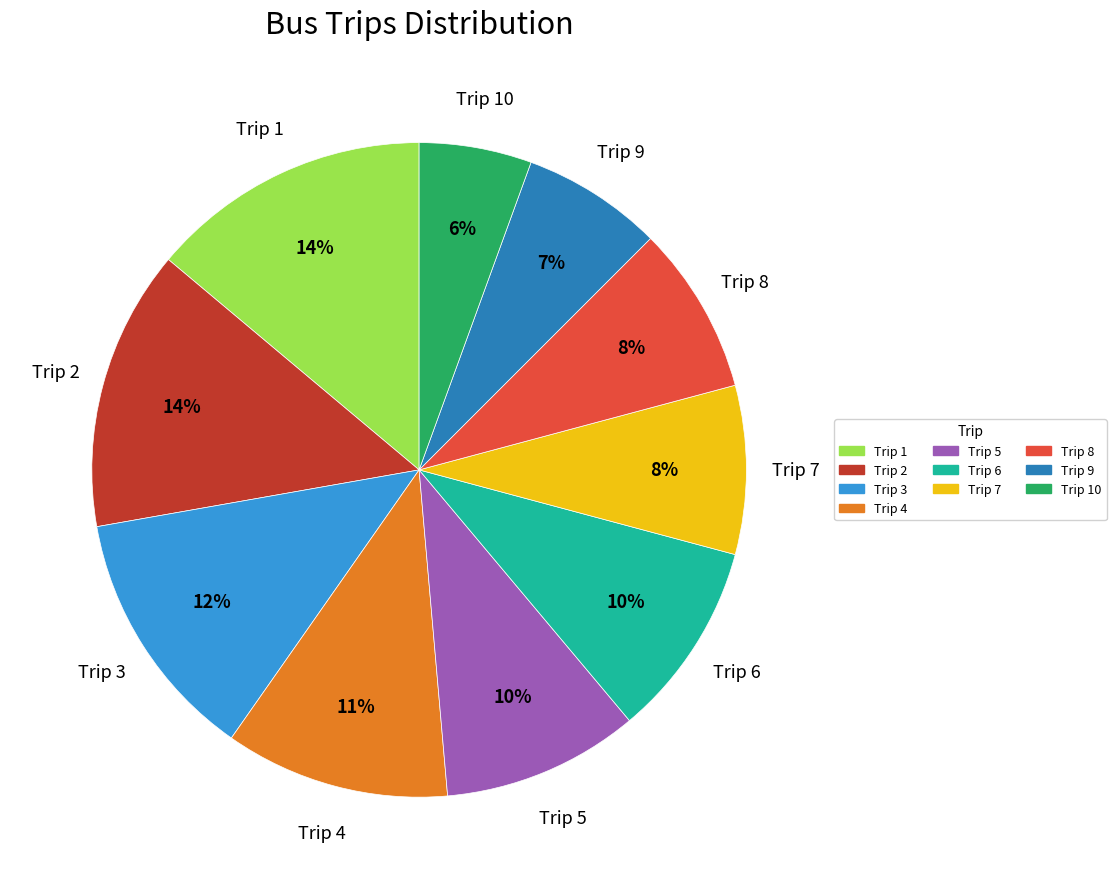

Does any single category account for the majority?

No